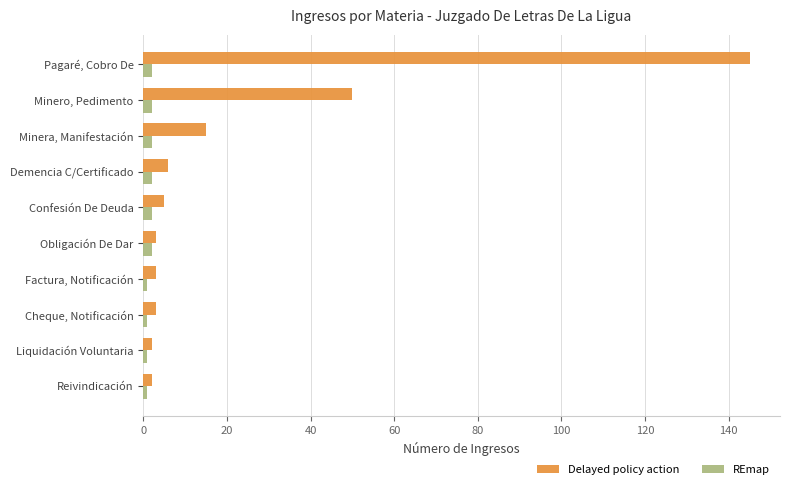

Count the number of categories in the chart.

10